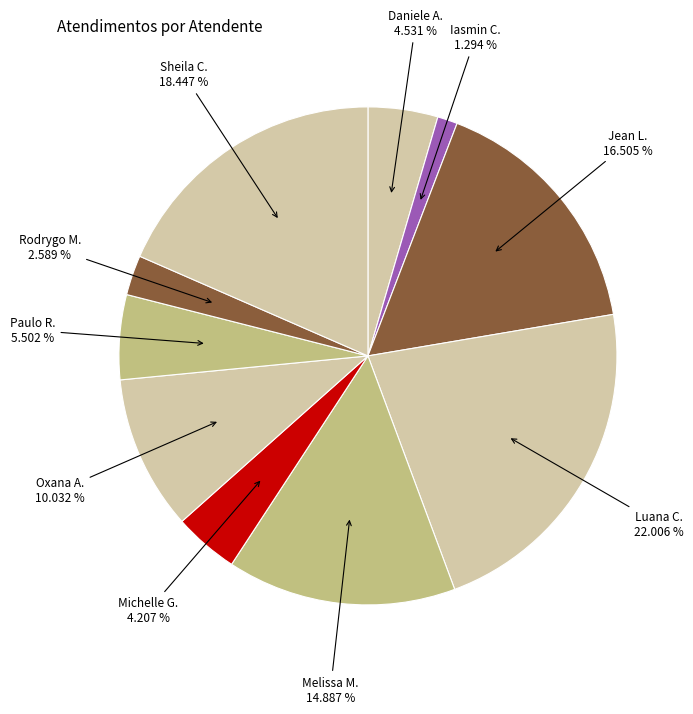

How many segments does this pie chart have?

10